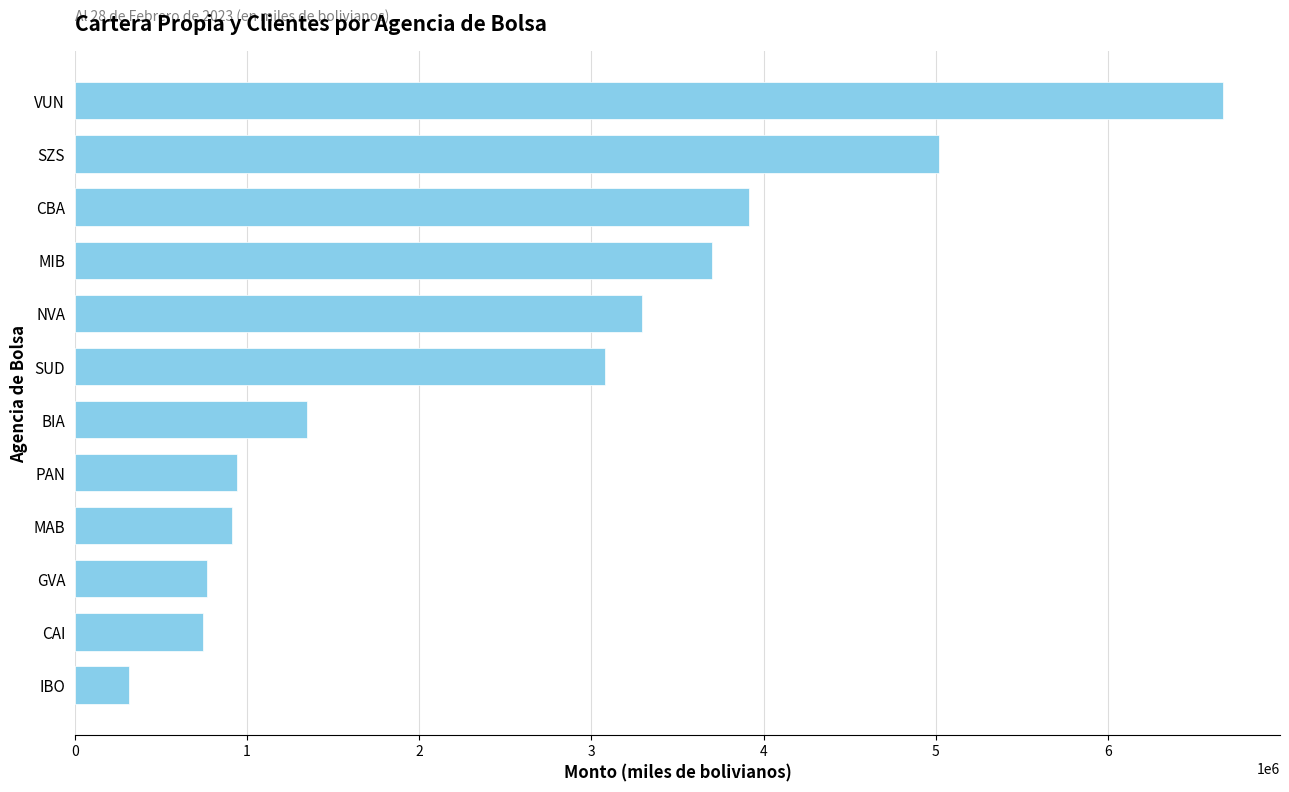

How many distinct data groups are displayed?

1